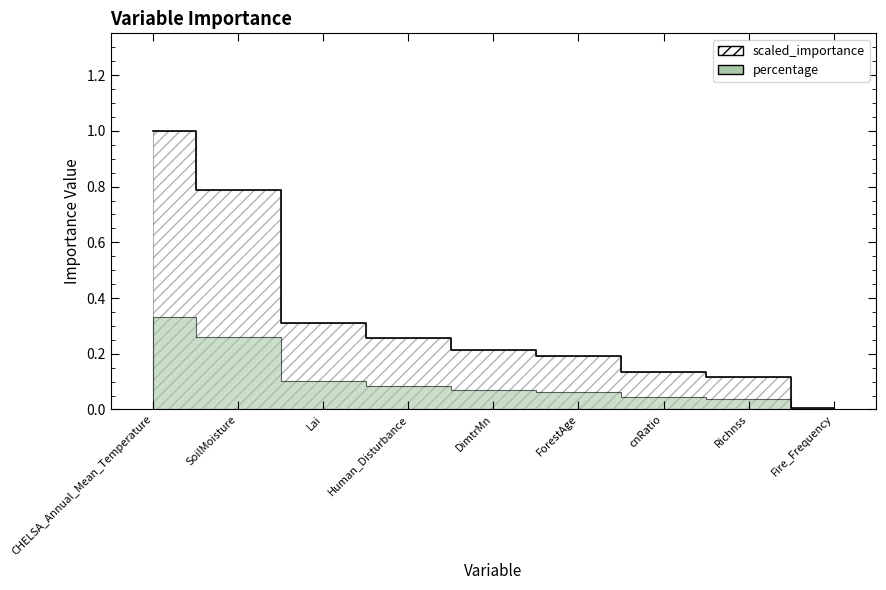

What is the average value?

0.3